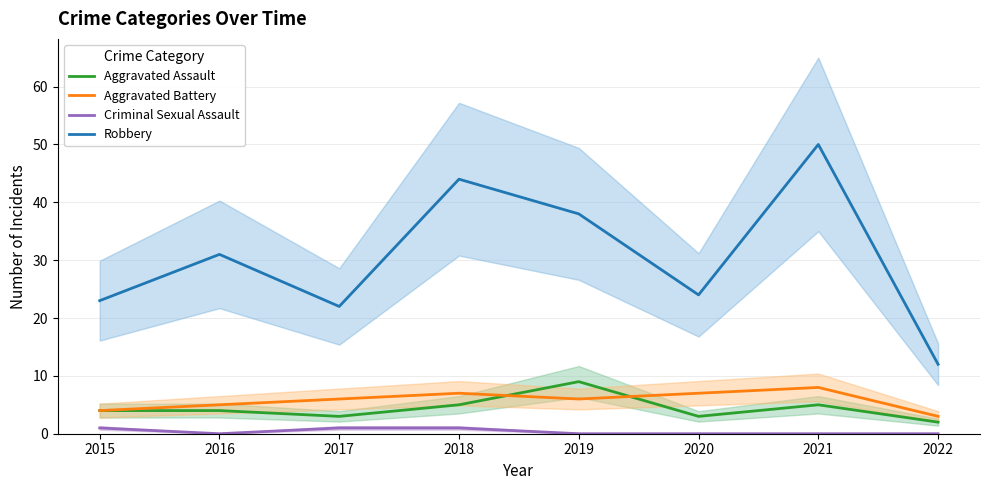

Does the chart display data point markers on the line(s)?

No